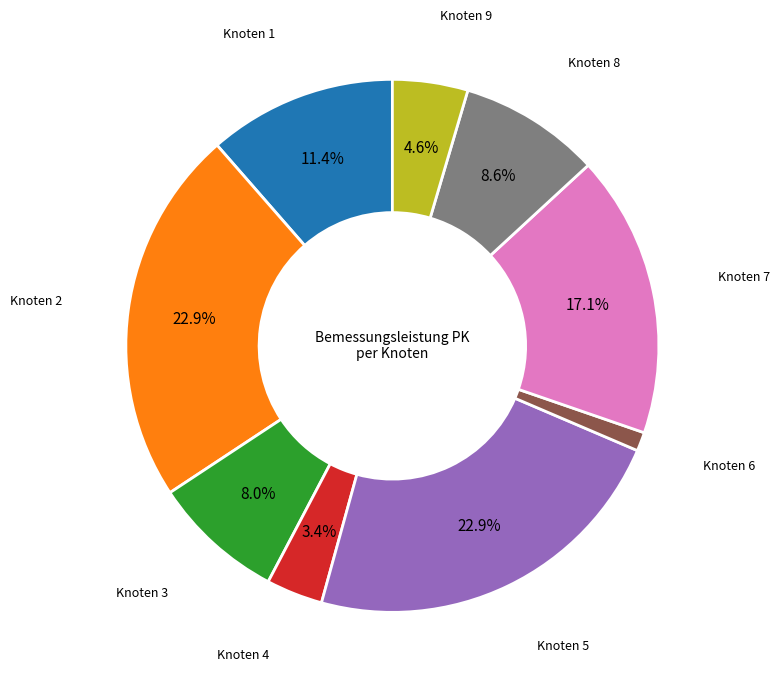

Is there a majority slice in this chart?

No